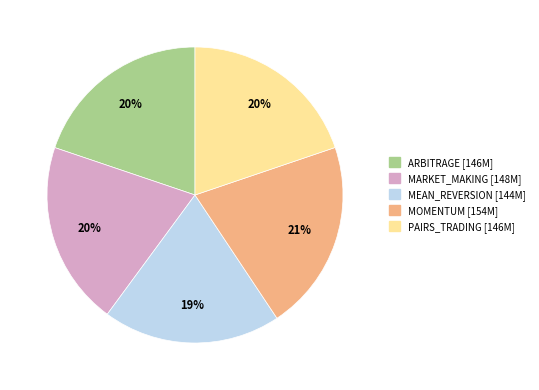

True or false: ARBITRAGE accounts for 20% of the total.

True